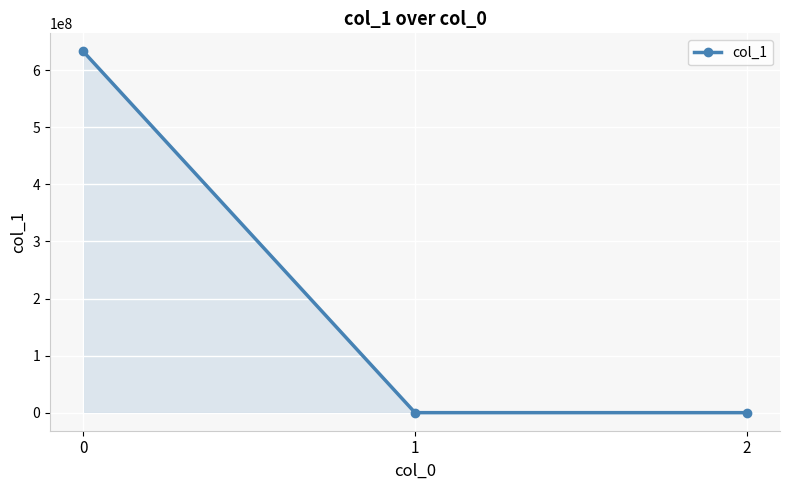

What is the greatest value displayed?

632968149.7